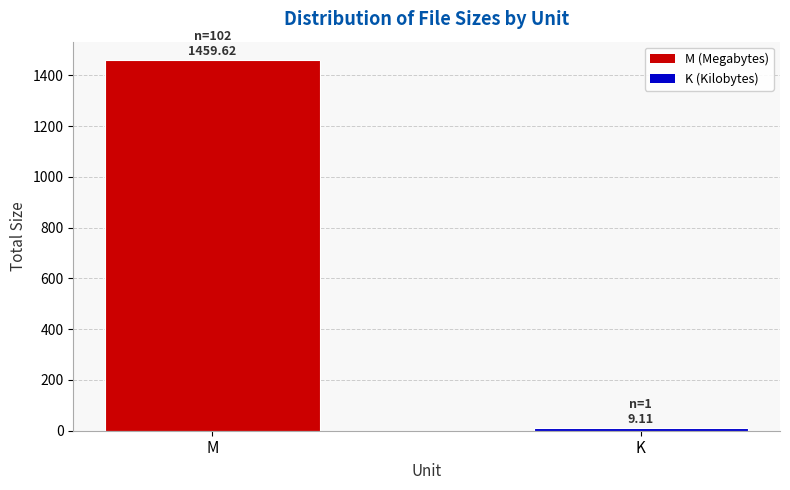

The chart shows a value of 1459.6 at M. True or false?

True